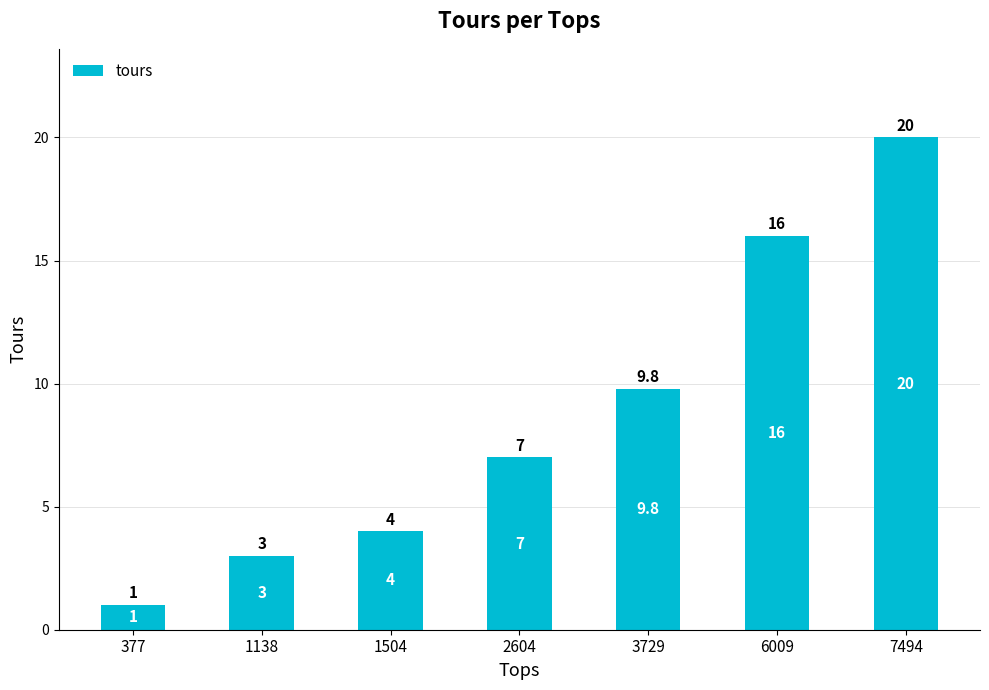

At which category does the chart reach its minimum across all series?

377